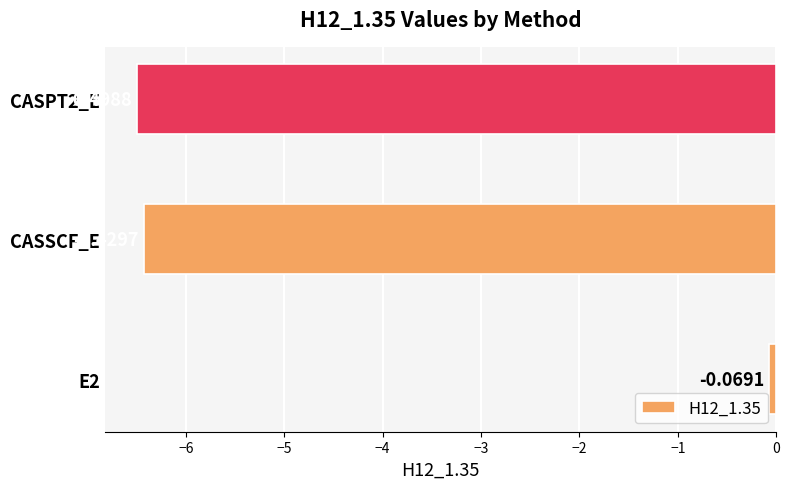

What is the average value?

-4.3